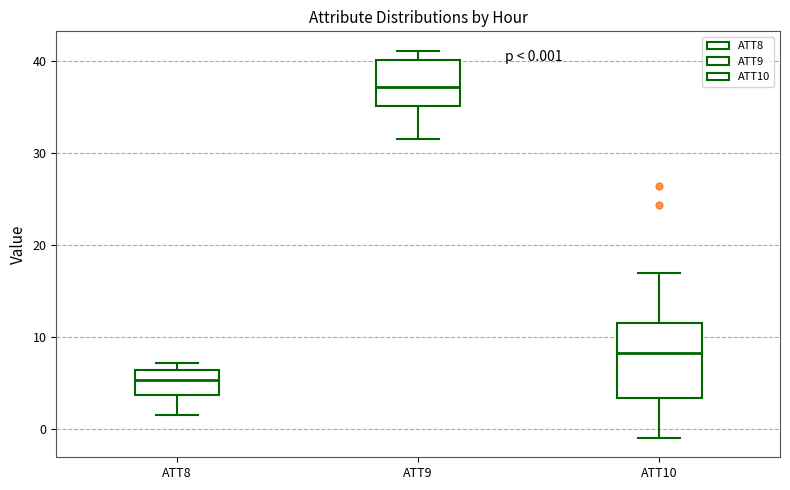

Which box has the lowest median line?

ATT8